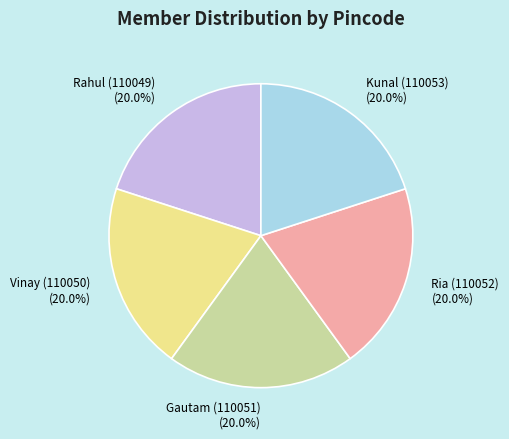

Approximately how many times larger is the value at Rahul (110049) compared to Kunal (110053)?

1.0